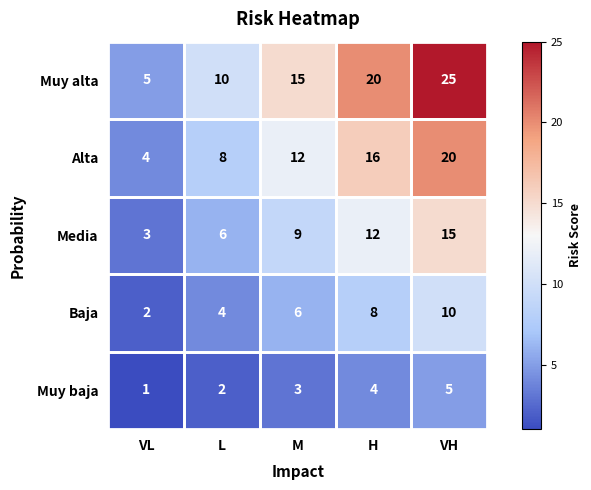

How many Muy baja values are between 2 and 4?

3